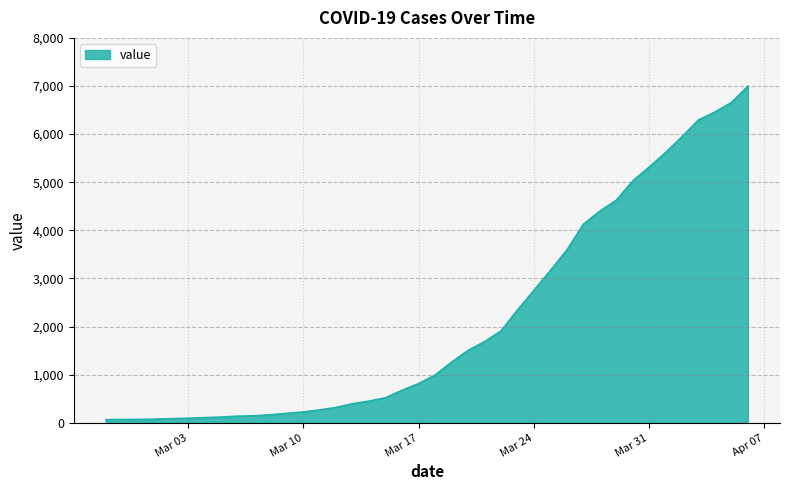

What is the greatest value displayed?

6995